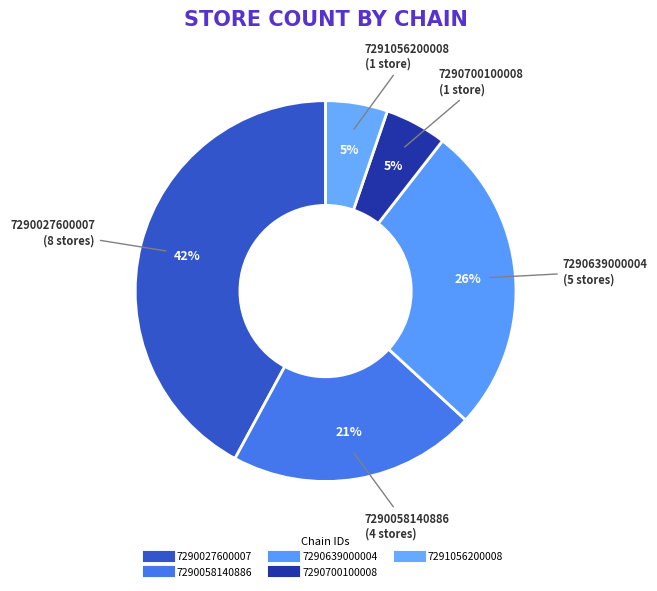

Is there a majority slice in this chart?

No